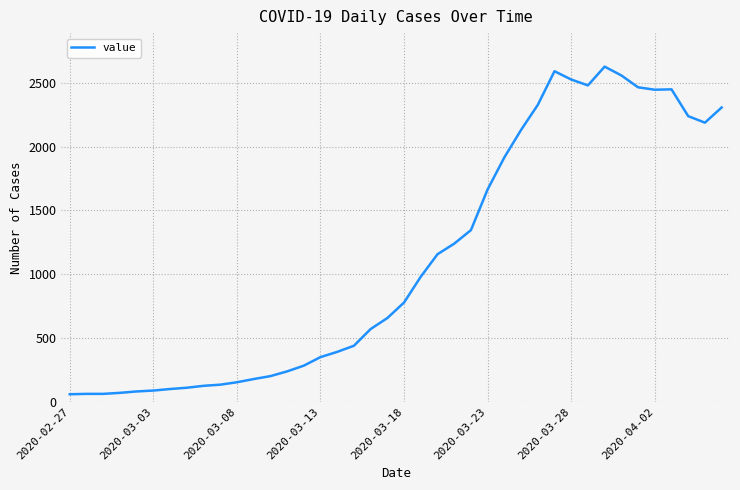

What is the smallest value displayed?

59